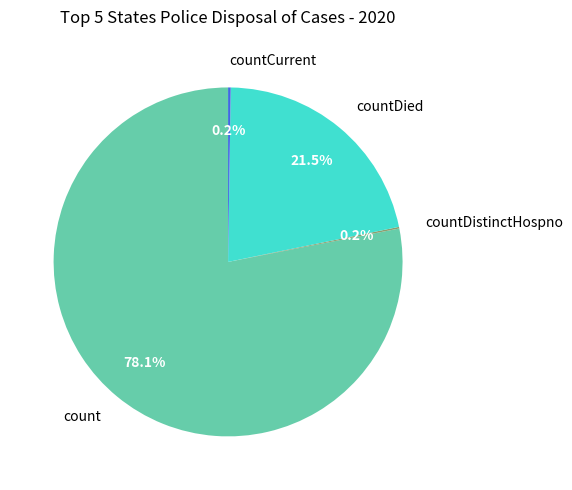

Which has a higher value, countDied or count?

count